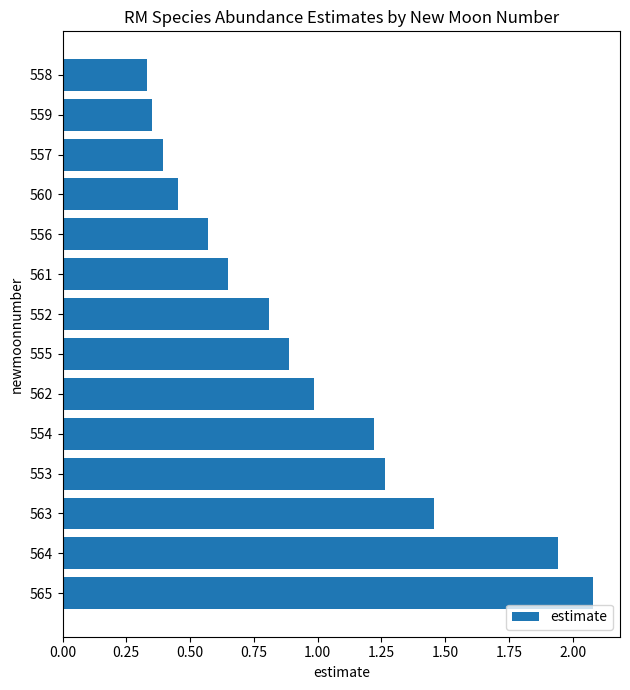

The chart shows a value of 0.6 at 560. True or false?

False